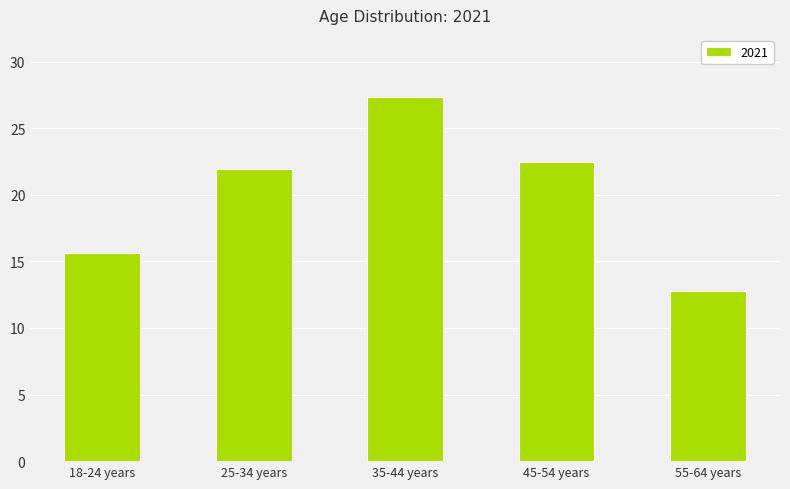

The chart shows a value of 11.0 at 35-44 years. True or false?

False